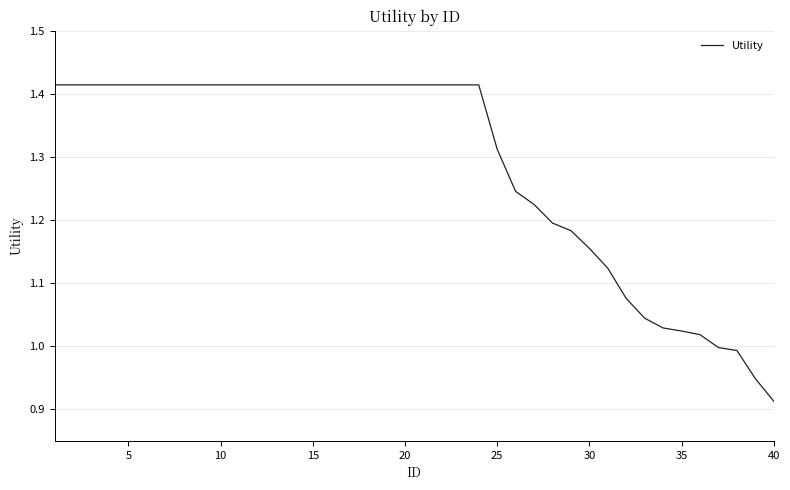

What is the difference between the maximum and minimum values?

0.5